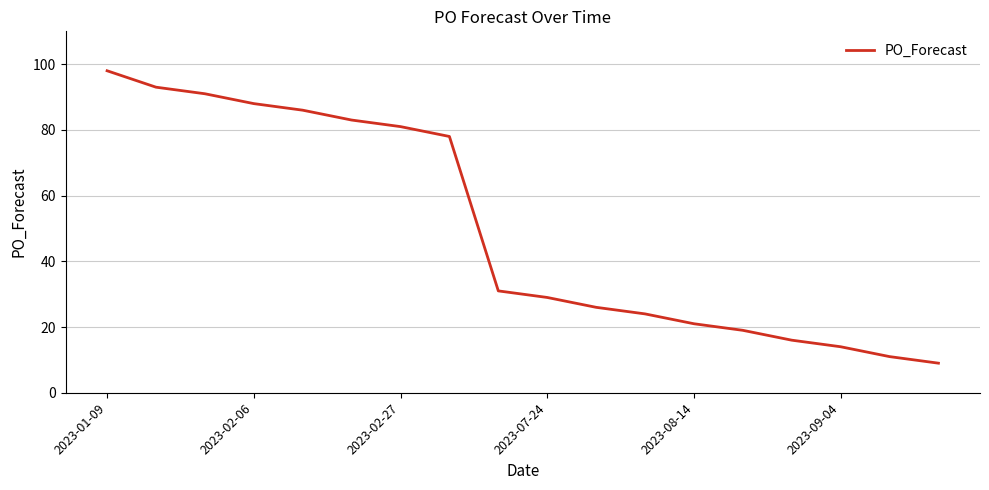

How many lines are shown in the chart?

1